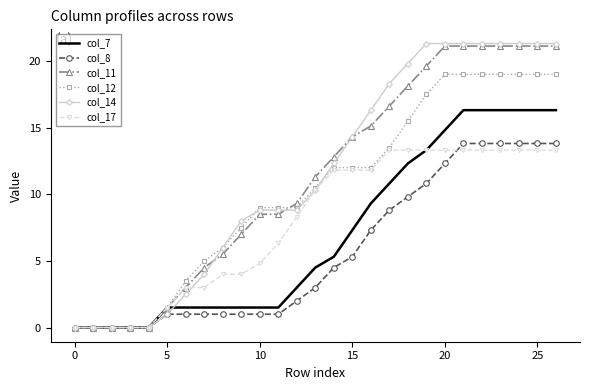

Which series has the largest range (max minus min)?

col_14